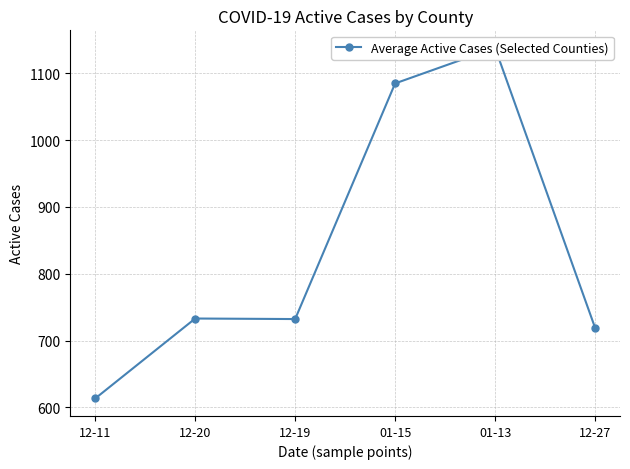

What is the smallest value displayed?

613.4